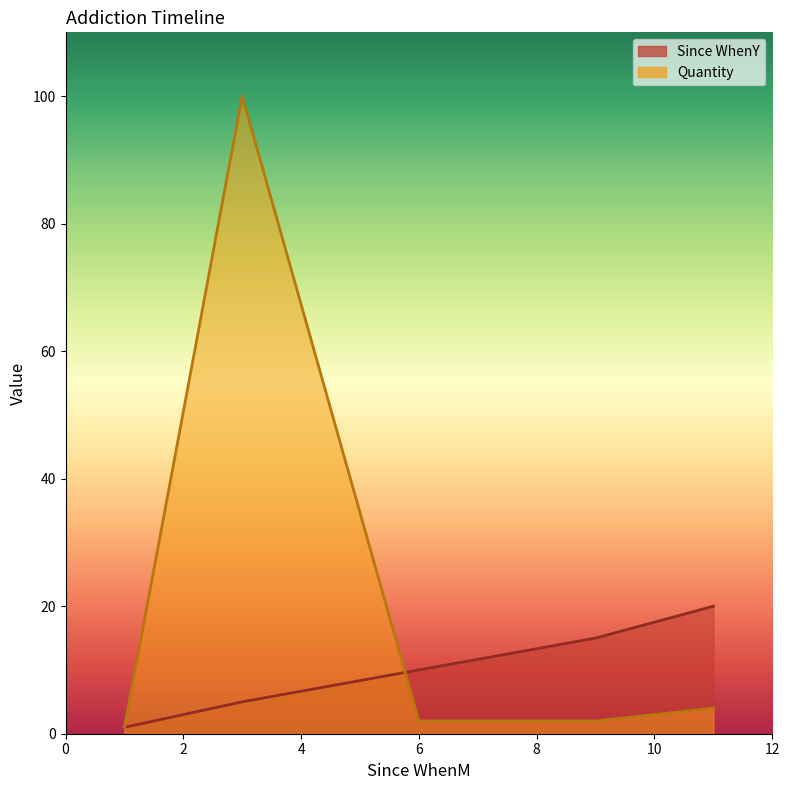

Which series ends up on top after the final intersection of Since WhenY and Quantity?

Since WhenY